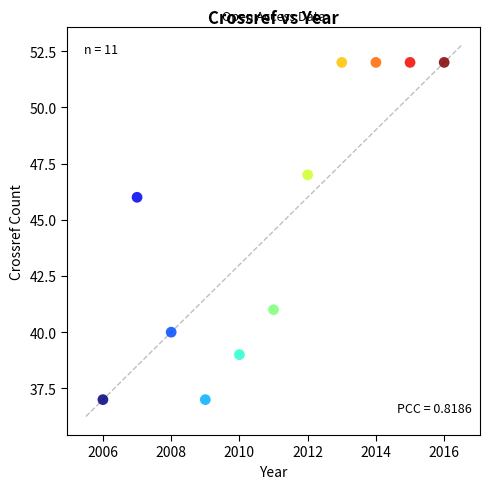

What Y value in the scatter plot is closest to 44?

46